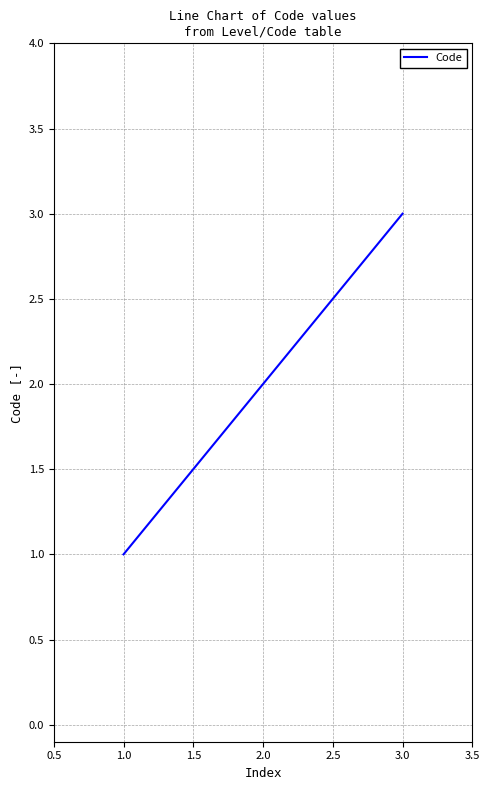

List the labels in order of value, largest first.

3.0, 2.0, 1.0